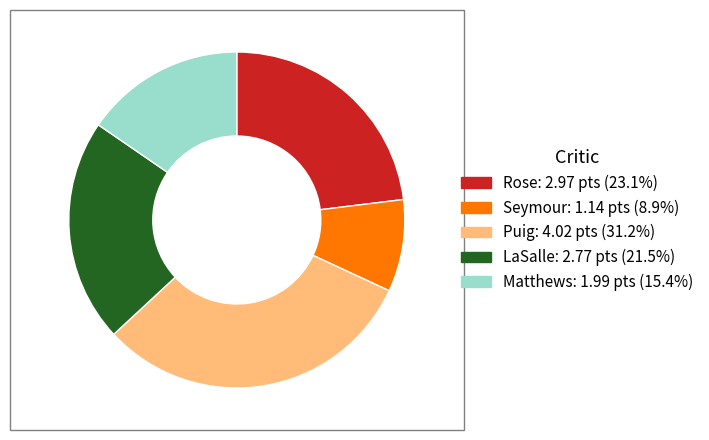

Is there any slice that represents more than half of the pie?

No